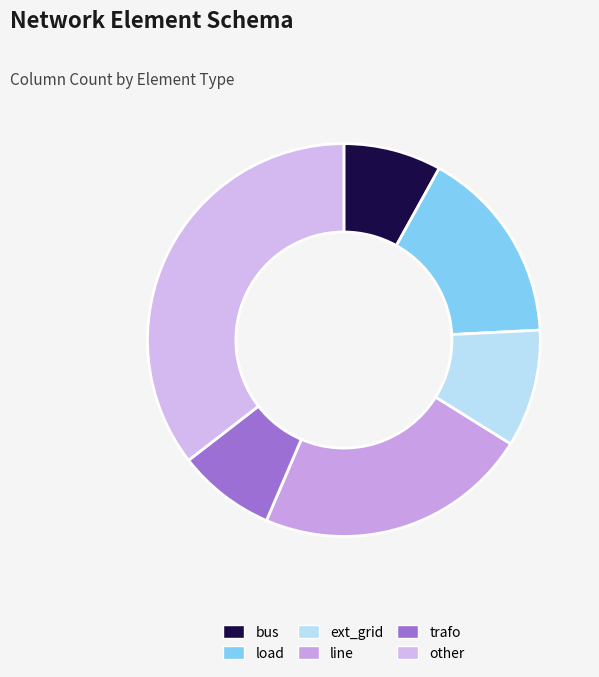

Does bus account for over 50% of the chart?

No